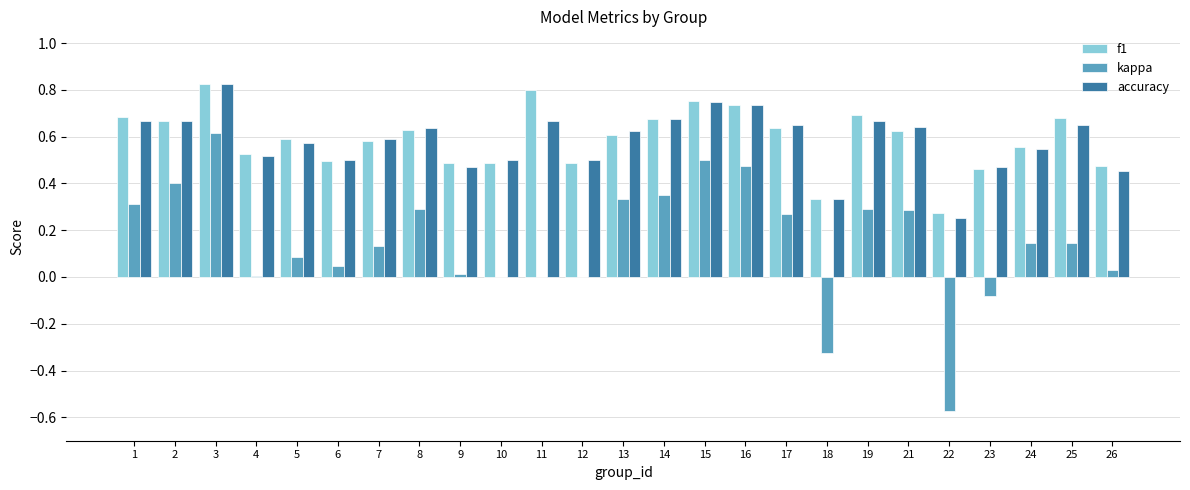

True or false: f1 has a value of 0.6 at 17.

True